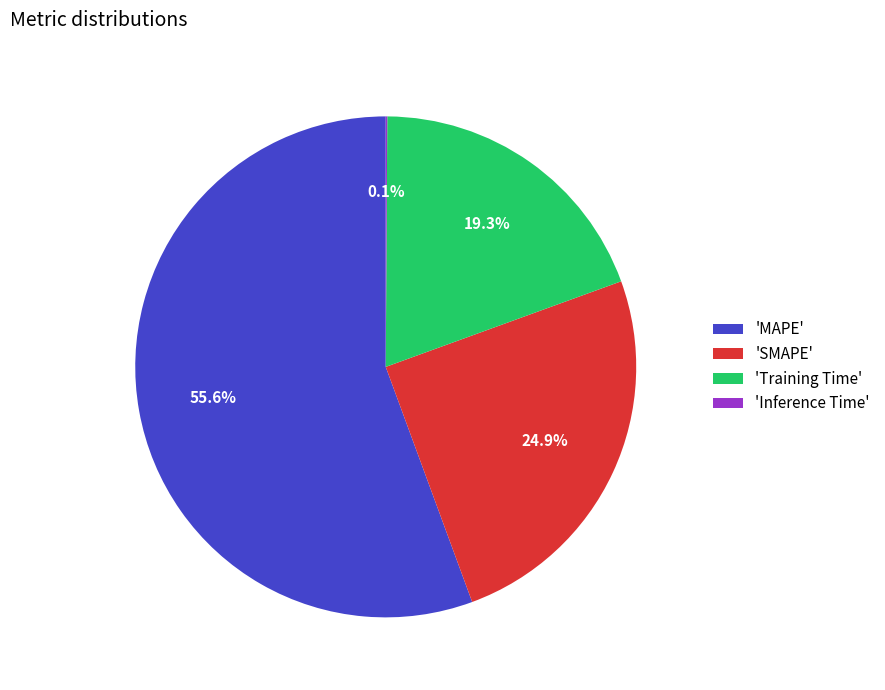

Is the sum of 'Training Time' and 'SMAPE' greater than half?

No